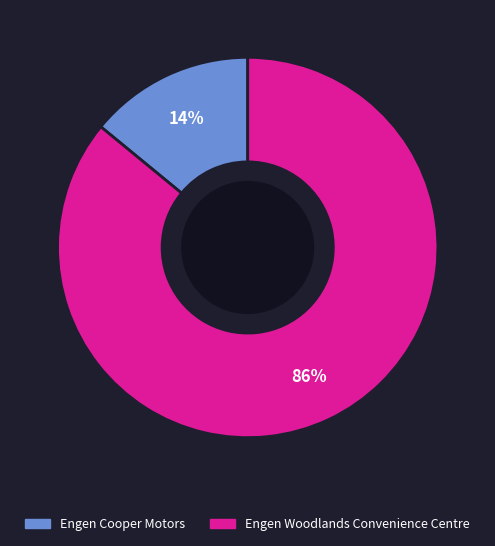

Is there a majority slice in this chart?

Yes